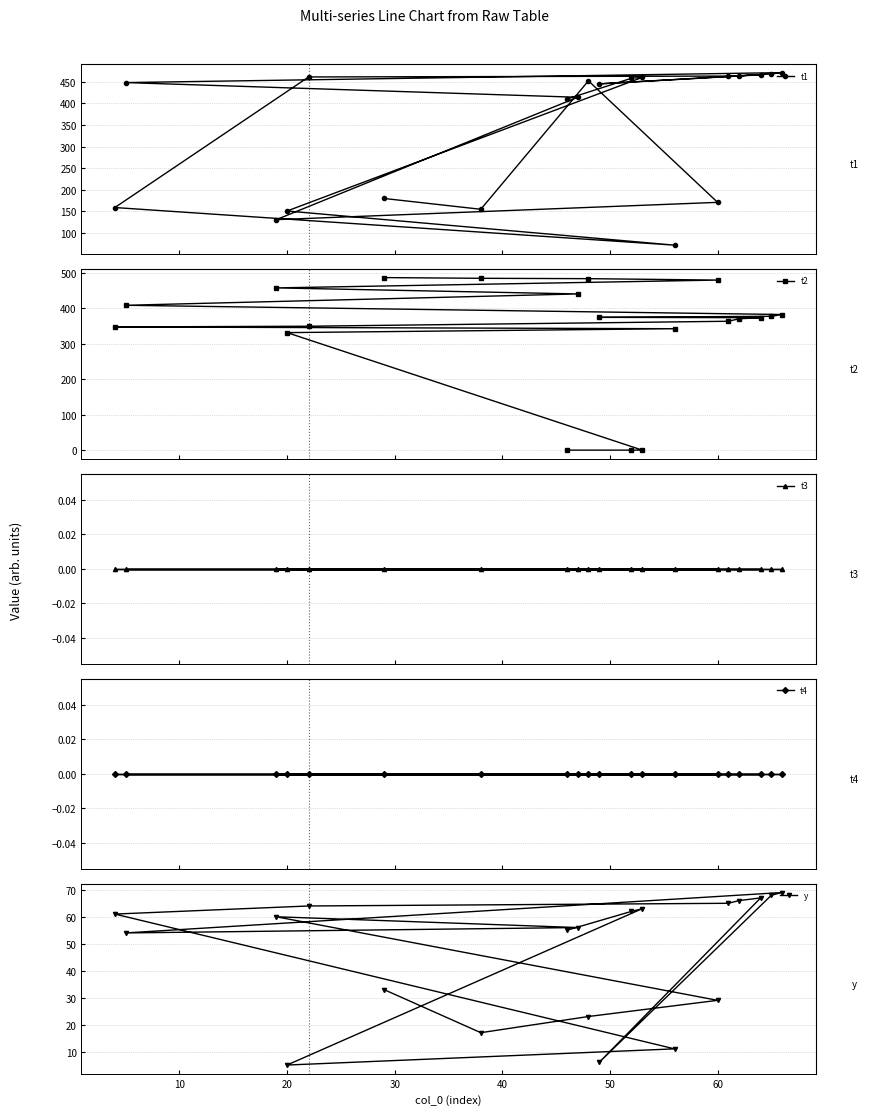

True or false: t2 has more than 2 interior local peaks.

False